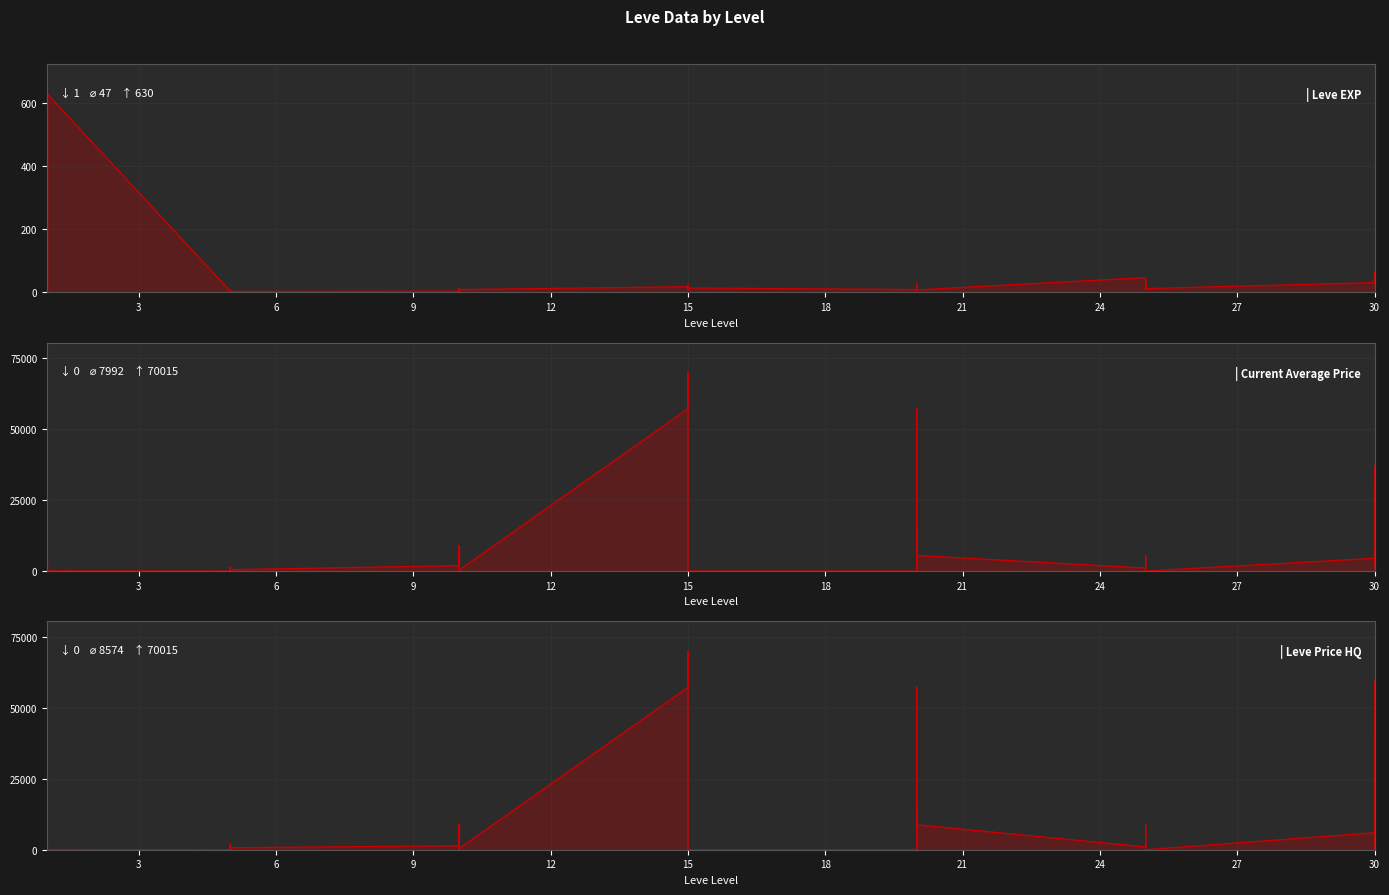

Reading left to right, extract all data points from this chart.

Leve EXP: 1	1	630	1	1	630	4	6	2	5	2	3	4	7	3	9	13	9	18	13	7	24	18	14	9	16	28	17	12	8	47	36	8	39	36	12	31	64	31	62
currentAveragePrice: 1820	3763	1990	1893	2219	69	0	0	744	1328	400	500	1909	9050	1473	0	0	314	57250	70015	791	0	314	0	0	0	15410	0	57250	5501	1050	1886	5501	1458	1849	0	4500	30468	1849	37128
LevePriceHQ: 400	0	0	1743	0	68	0	0	750	1930	315	700	1398	9050	999	0	0	390	57250	70015	921	0	390	0	0	0	15410	0	57250	8792	1000	0	8792	0	0	0	6000	39957	0	59455